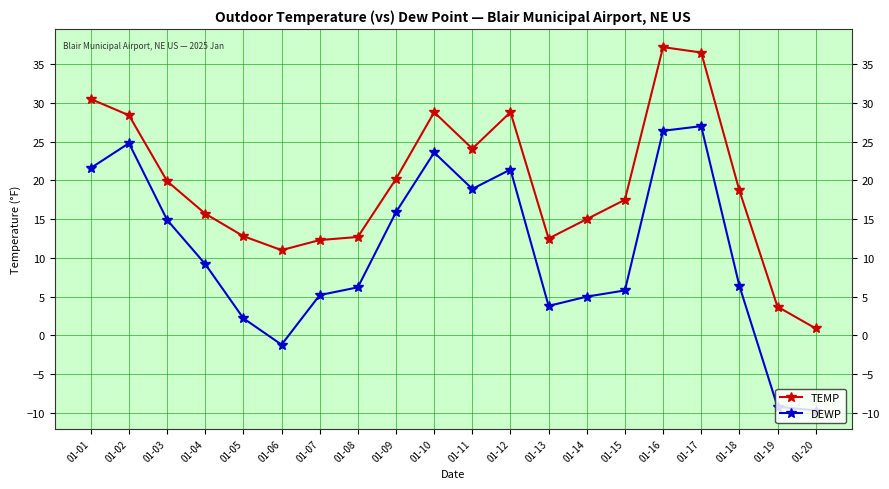

What is the sum of all TEMP values?

387.2